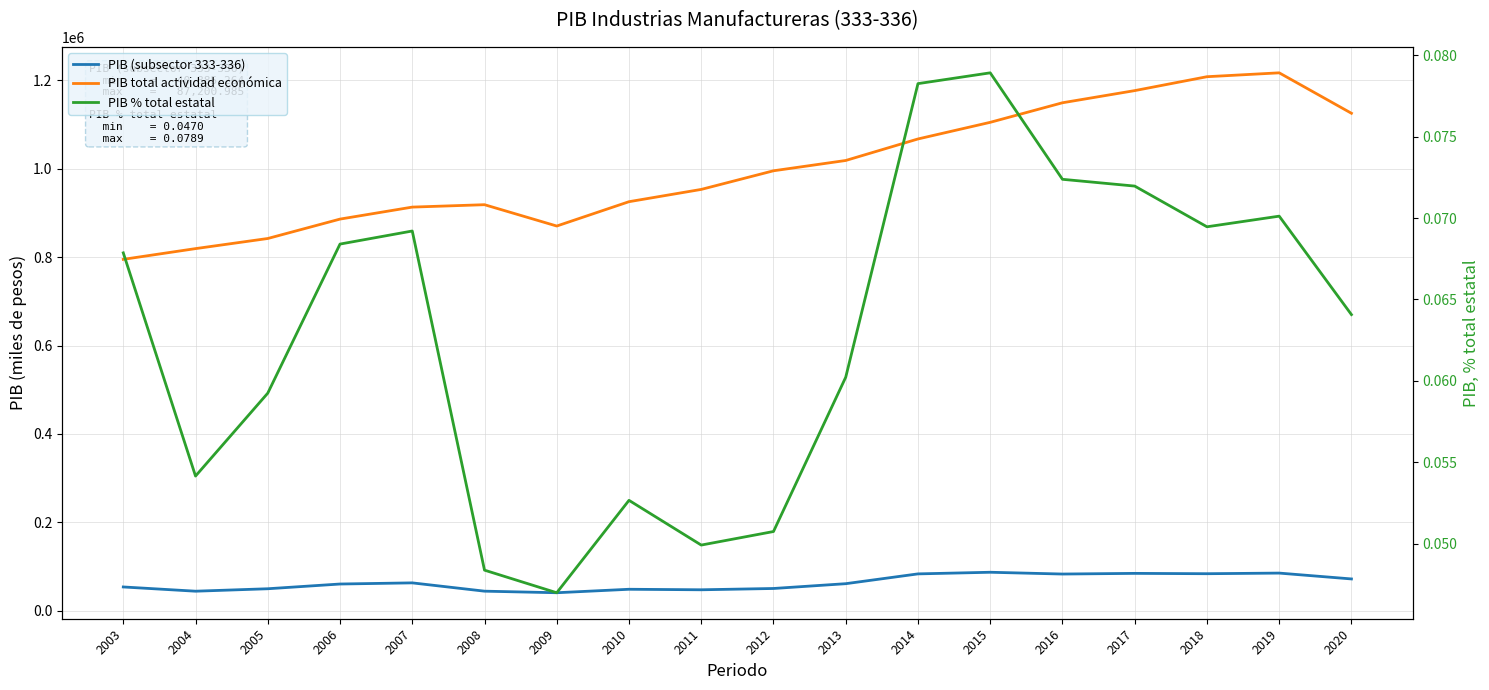

What is the value of the PIB (subsector 333-336) point at the 17th from the left?

85321.2